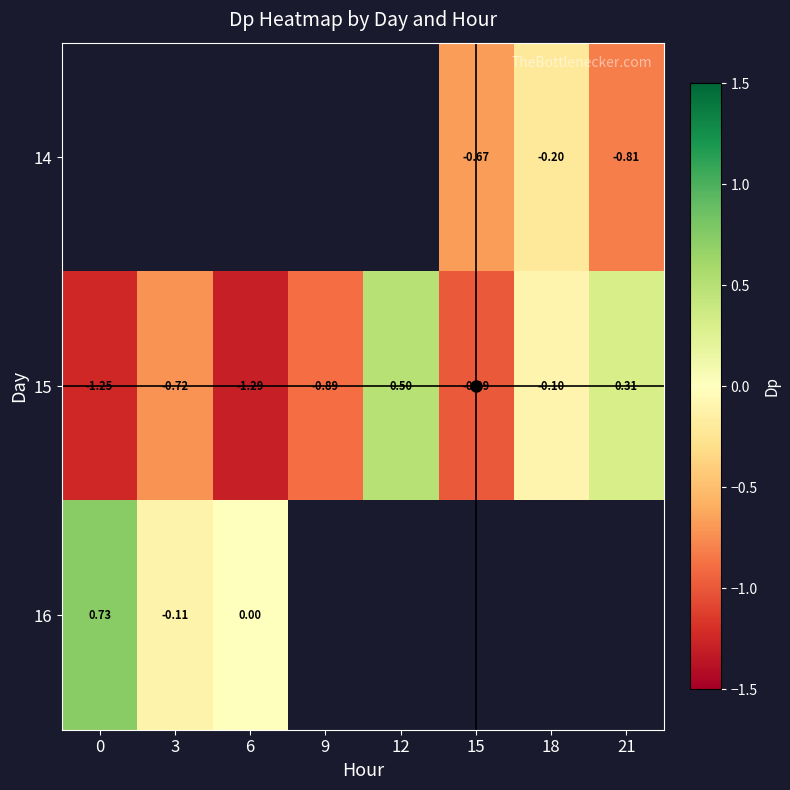

How many data points does each series have?

8